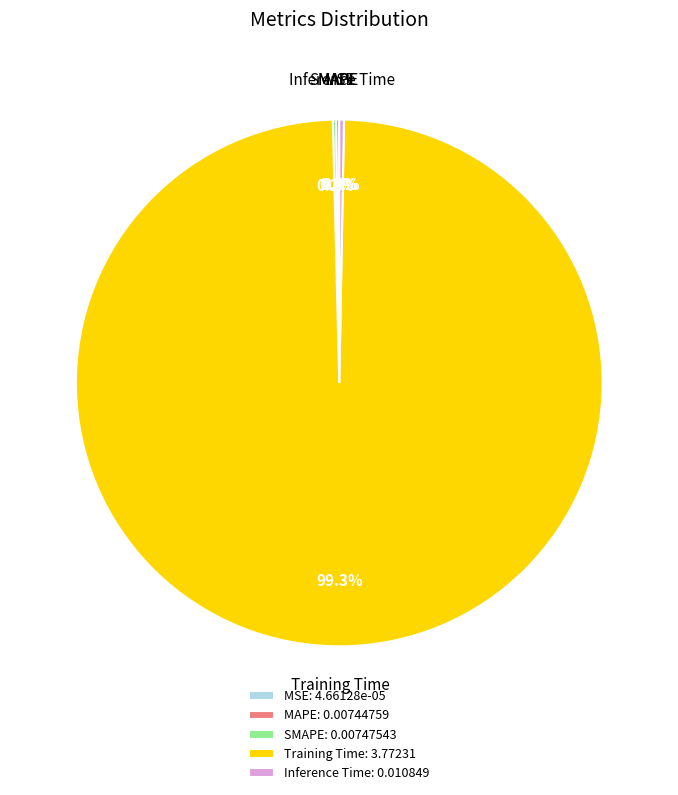

Is there a majority slice in this chart?

Yes